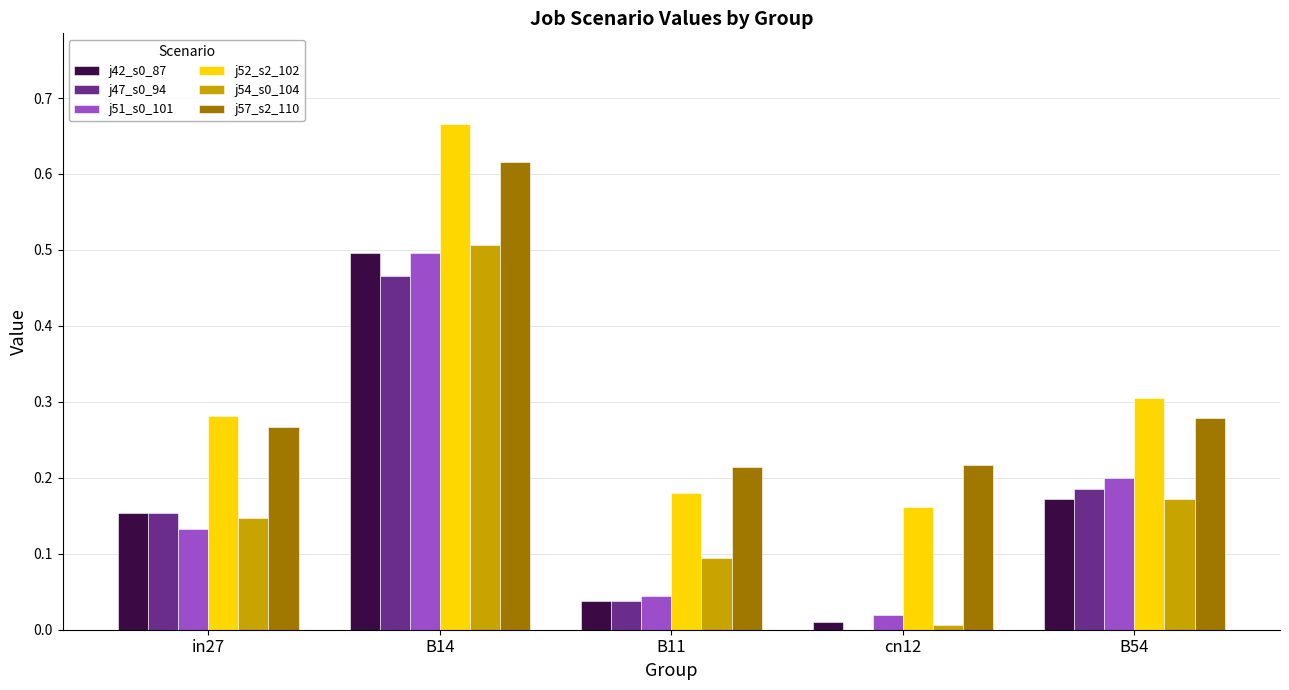

Are the bars grouped side by side (vs. stacked)?

Yes